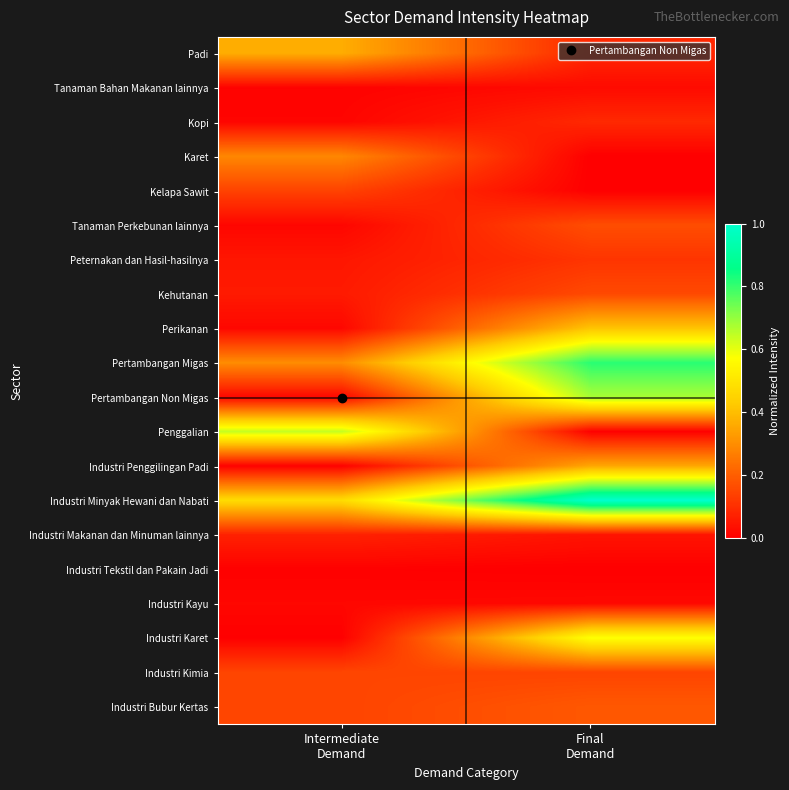

What is the maximum value shown in the chart?

1.0